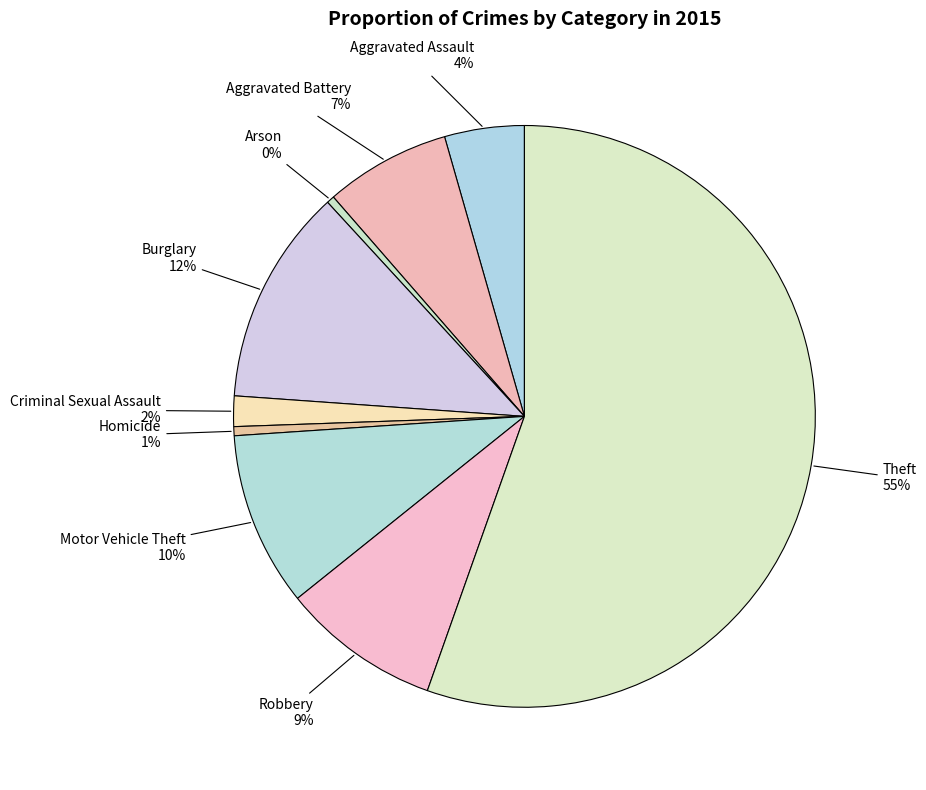

How many segments does this pie chart have?

9